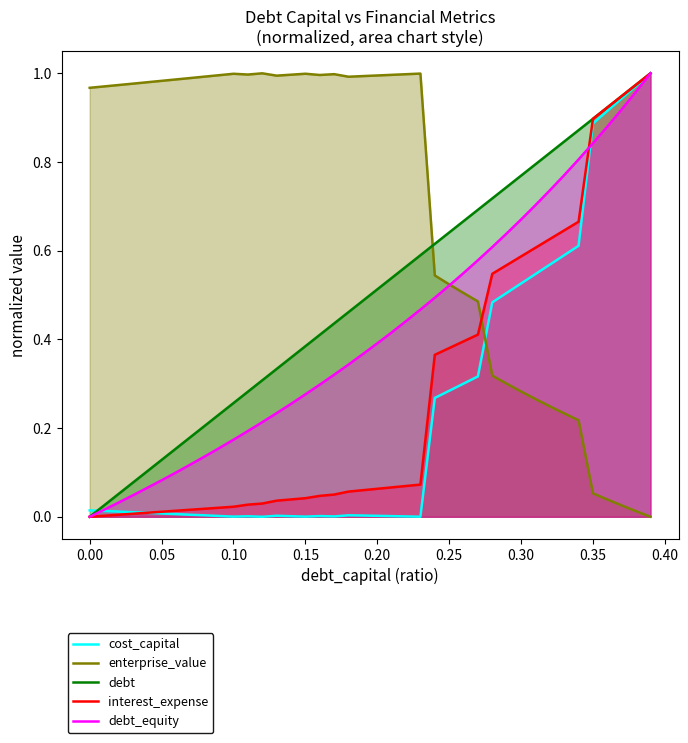

Which series has the largest total across all categories?

enterprise_value